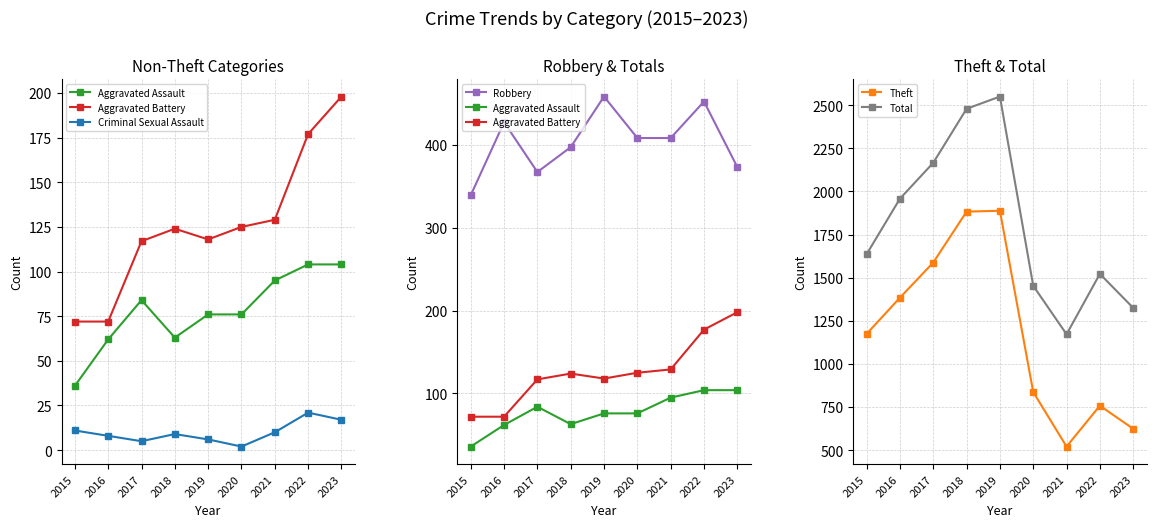

At which label does Theft first exceed 1174?

2016